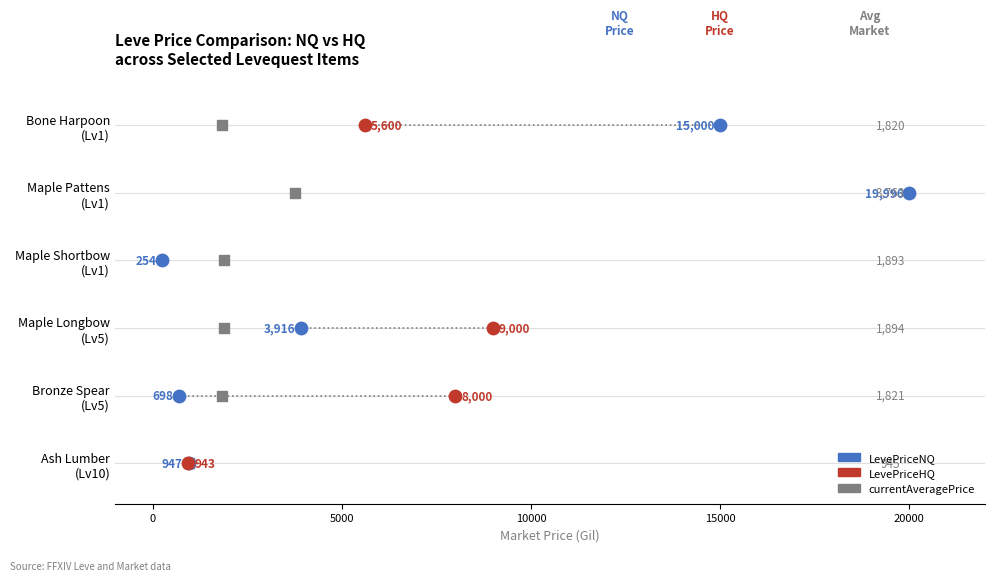

Which series contains the highest Y value?

LevePriceNQ